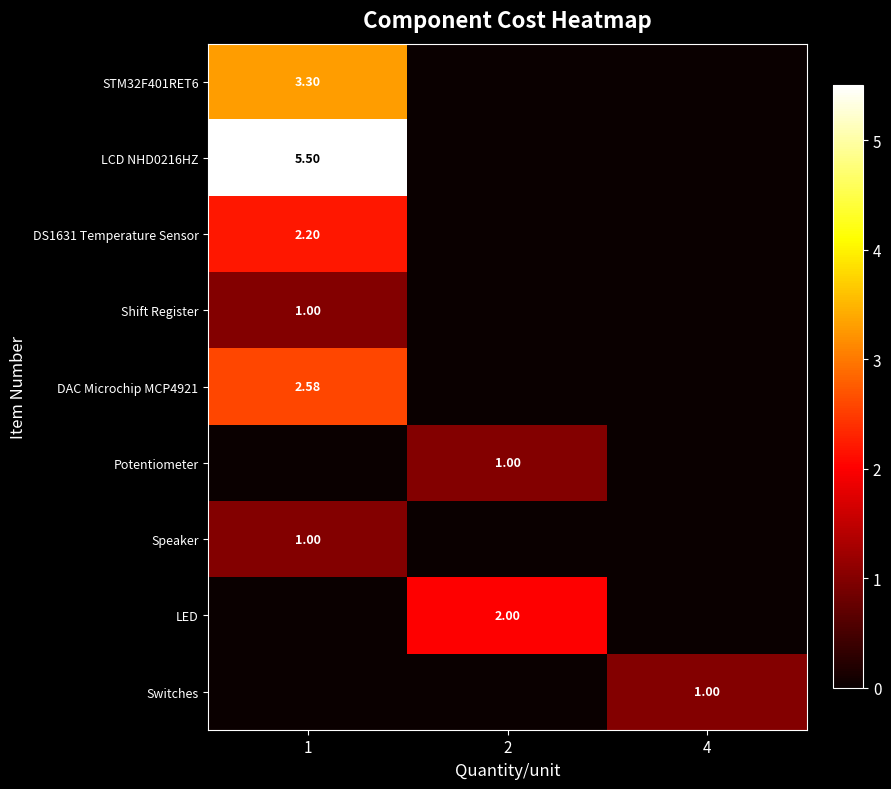

The value of Shift Register at 1 is 0.4. True or false?

False